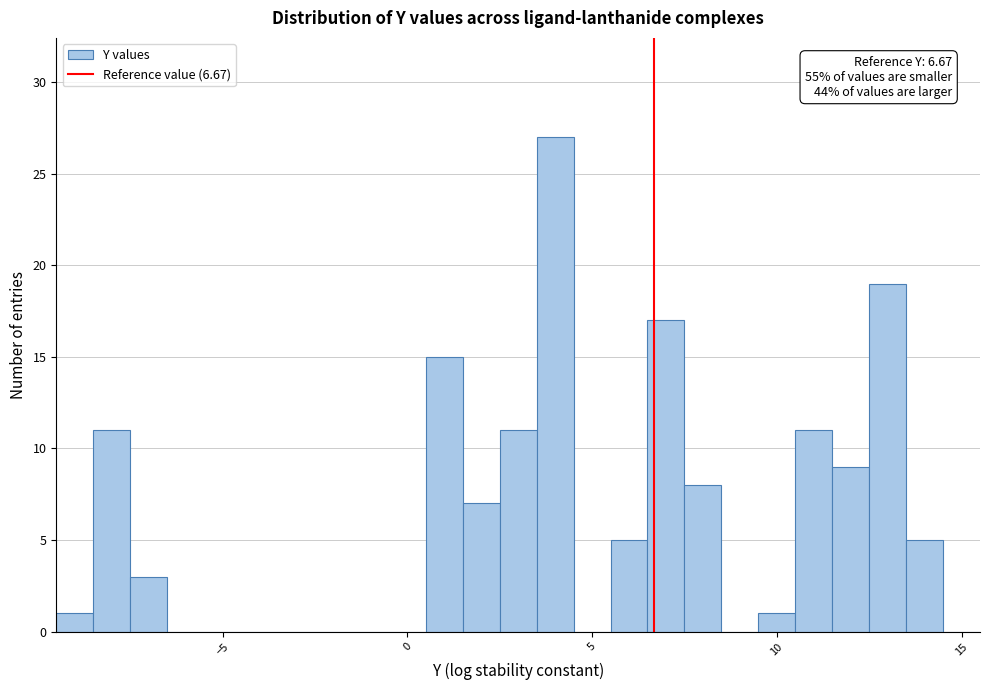

Around what value on the x-axis is the tallest bar? Give the approximate position of its centre, as read against the axis.

4.0